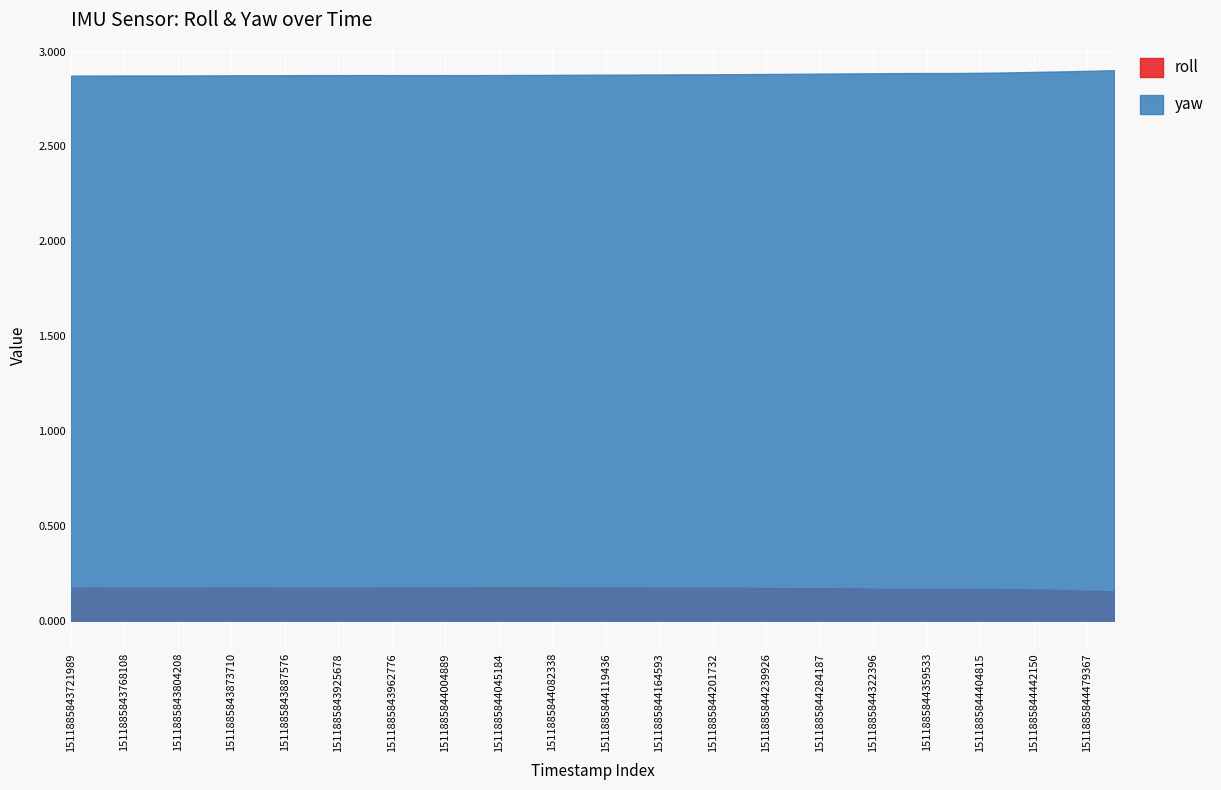

Which series has the largest range (max minus min)?

yaw